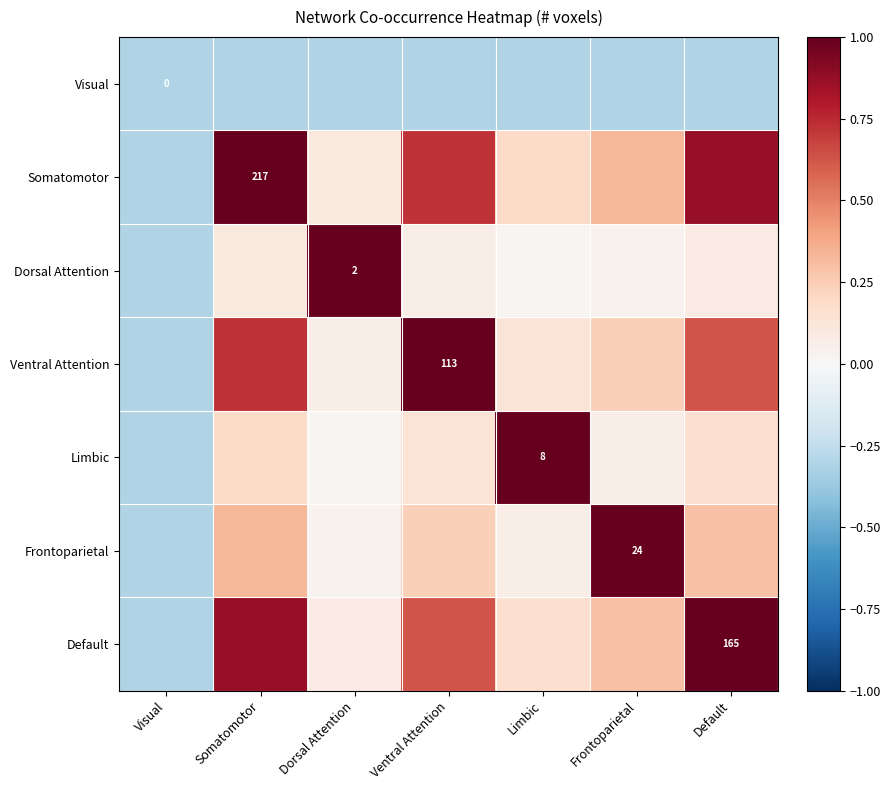

Rank the series at Limbic from highest to lowest value.

Limbic, Somatomotor, Default, Ventral Attention, Frontoparietal, Dorsal Attention, Visual